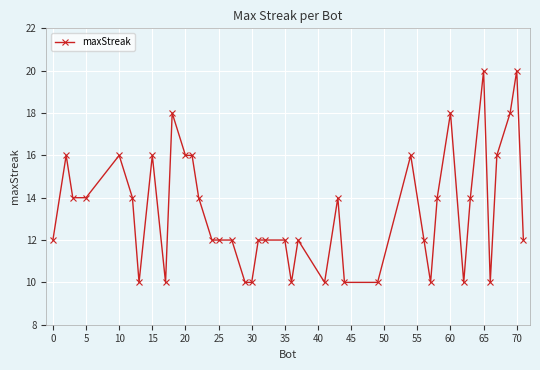

Reading left to right, transcribe all the data shown in this chart.

12	16	14	14	16	14	10	16	10	18	16	16	14	12	12	12	10	10	12	12	12	10	12	10	14	10	10	16	12	10	14	18	10	14	20	10	16	18	20	12